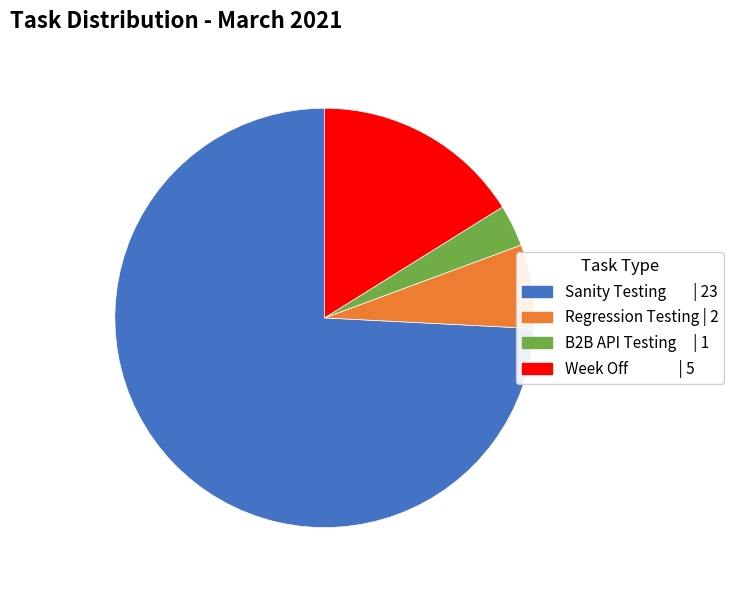

Do Week Off | 5 and Sanity Testing | 23 together represent more than half of the pie?

Yes